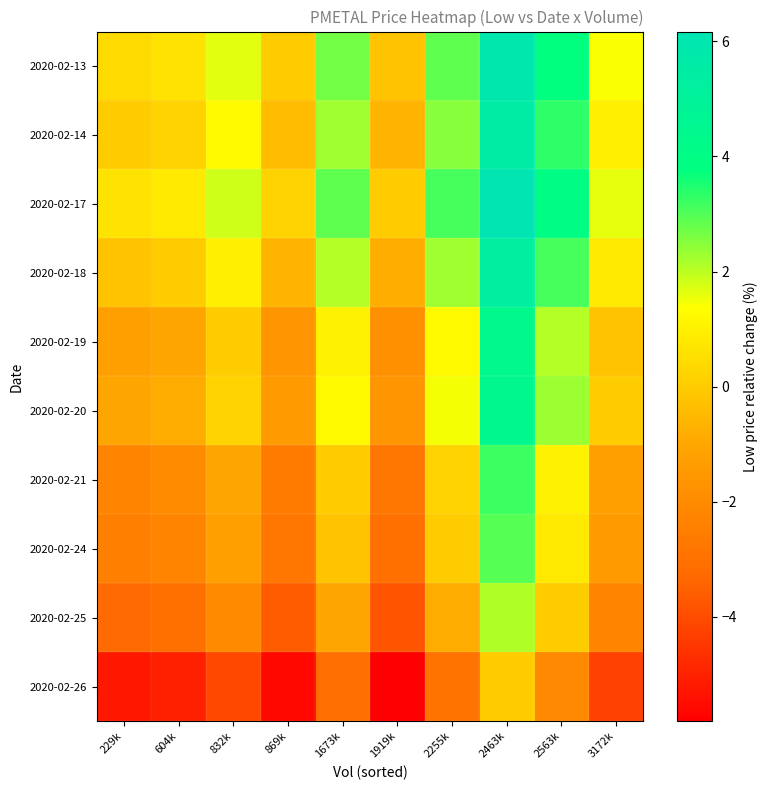

At 2463k, list the series in order from largest to smallest.

2020-02-17, 2020-02-13, 2020-02-14, 2020-02-18, 2020-02-20, 2020-02-19, 2020-02-21, 2020-02-24, 2020-02-25, 2020-02-26